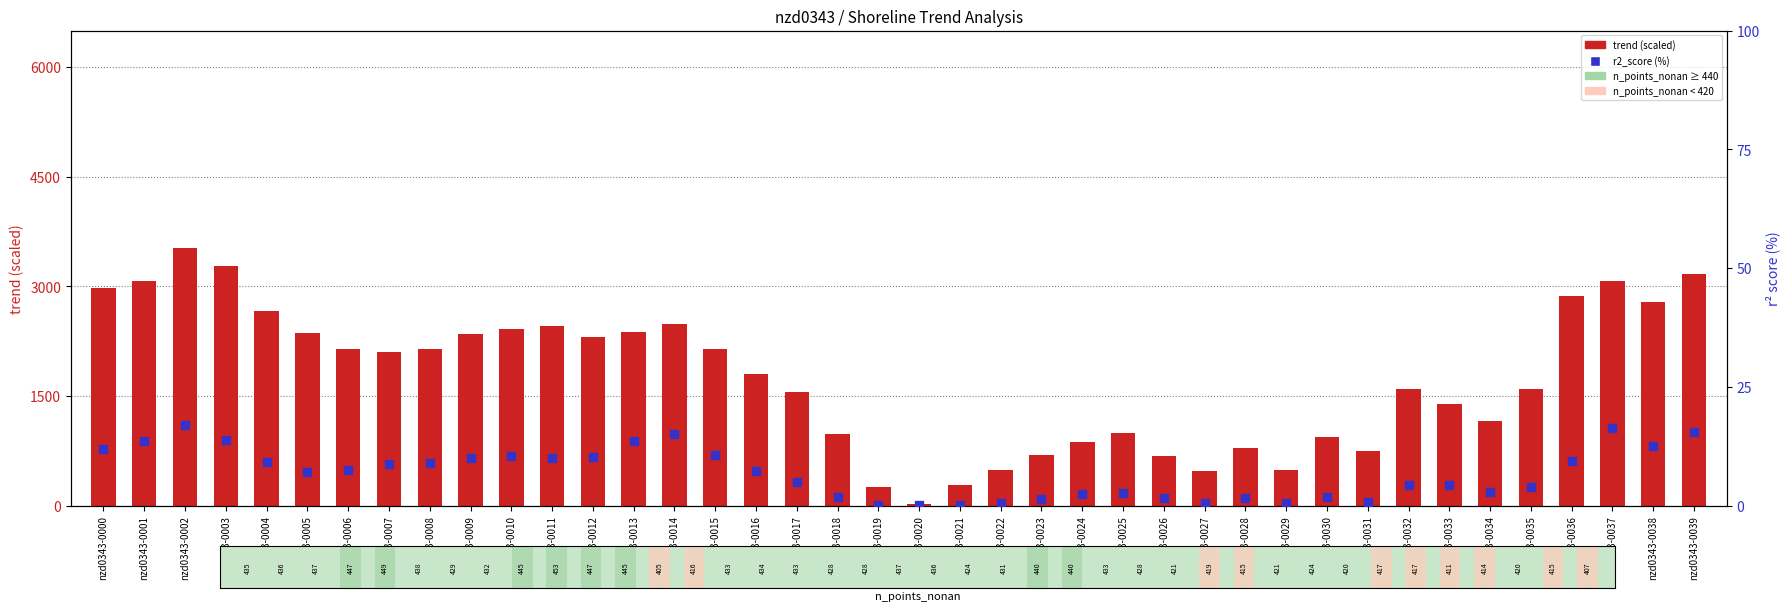

What is the total value across all series at nzd0343-0008?

2155.4